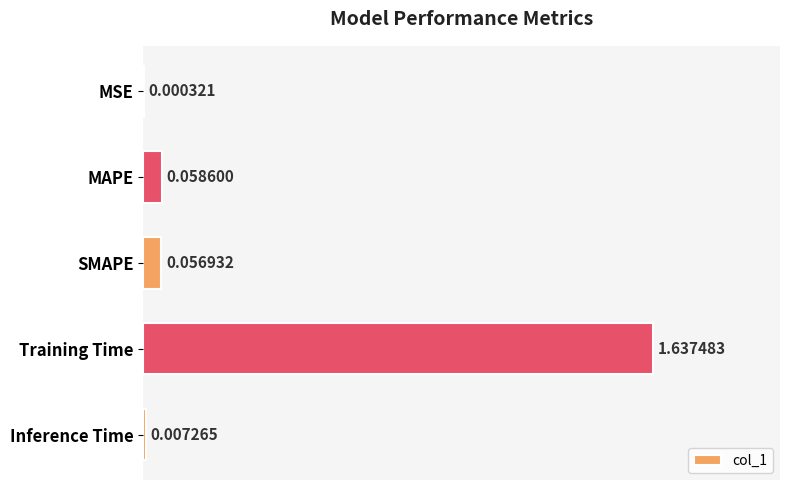

What is the sum of all values?

1.8